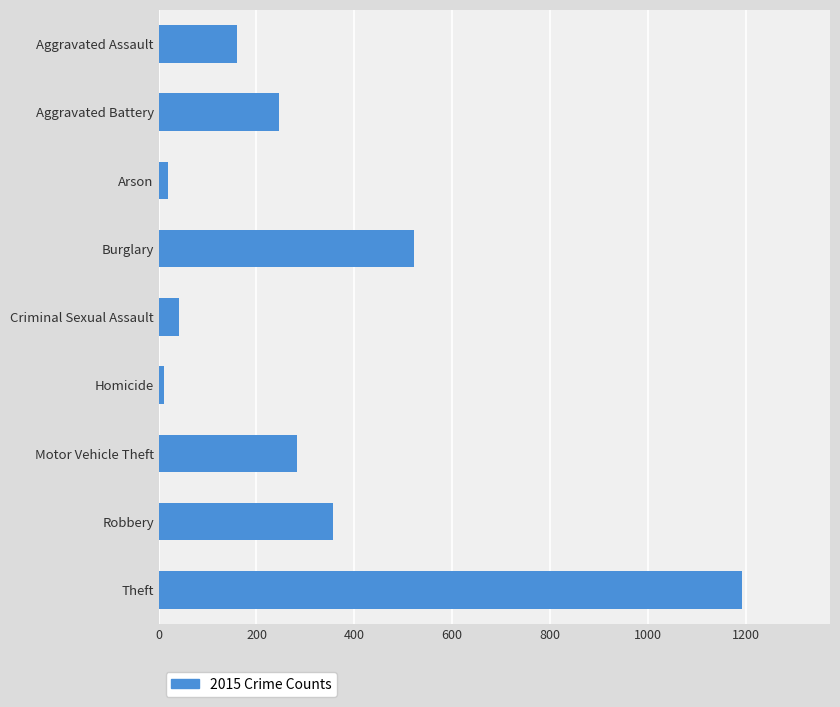

How many series are shown in this chart?

1